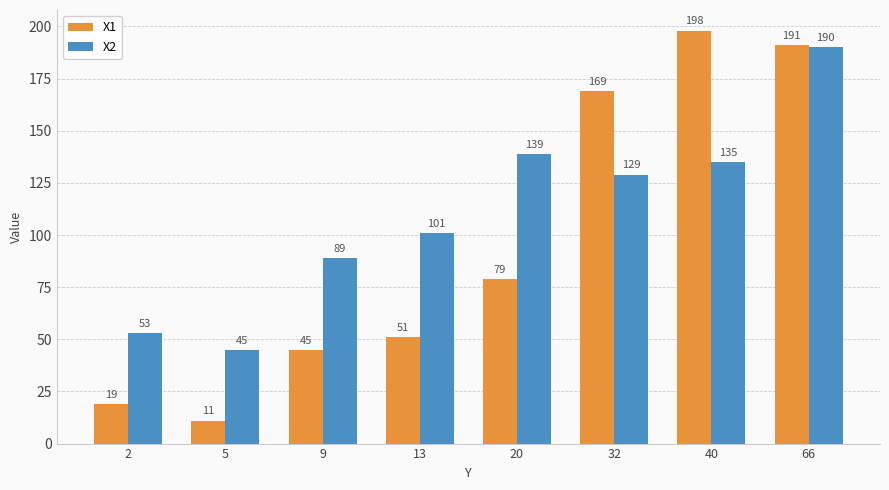

How many bars are there in total?

16